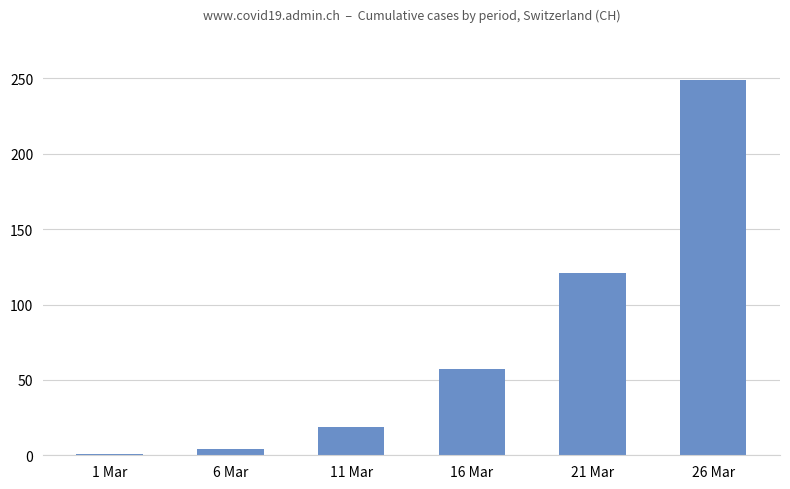

How many data points does each series have?

6